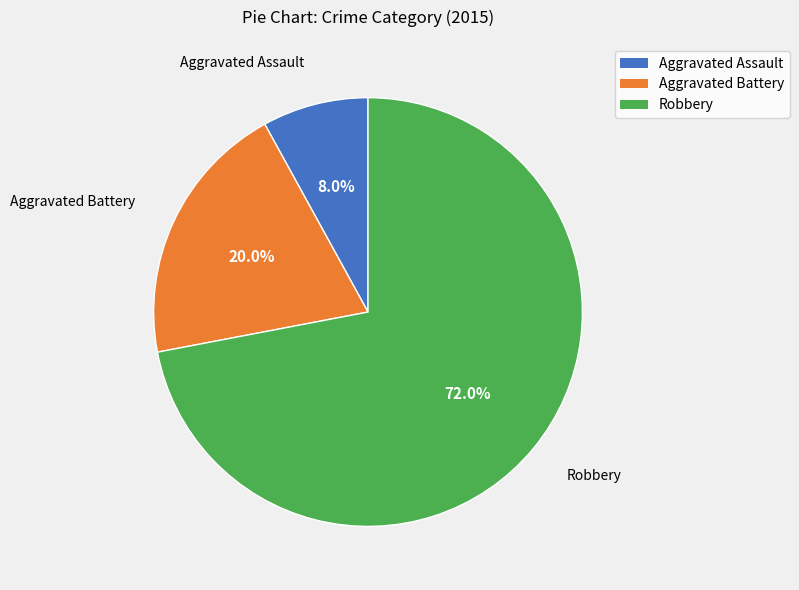

Is there any slice that represents more than half of the pie?

Yes